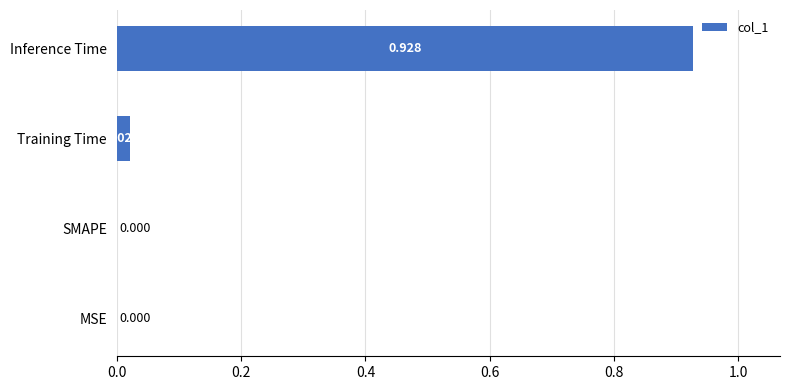

At which category does the chart reach its peak across all series?

Inference Time